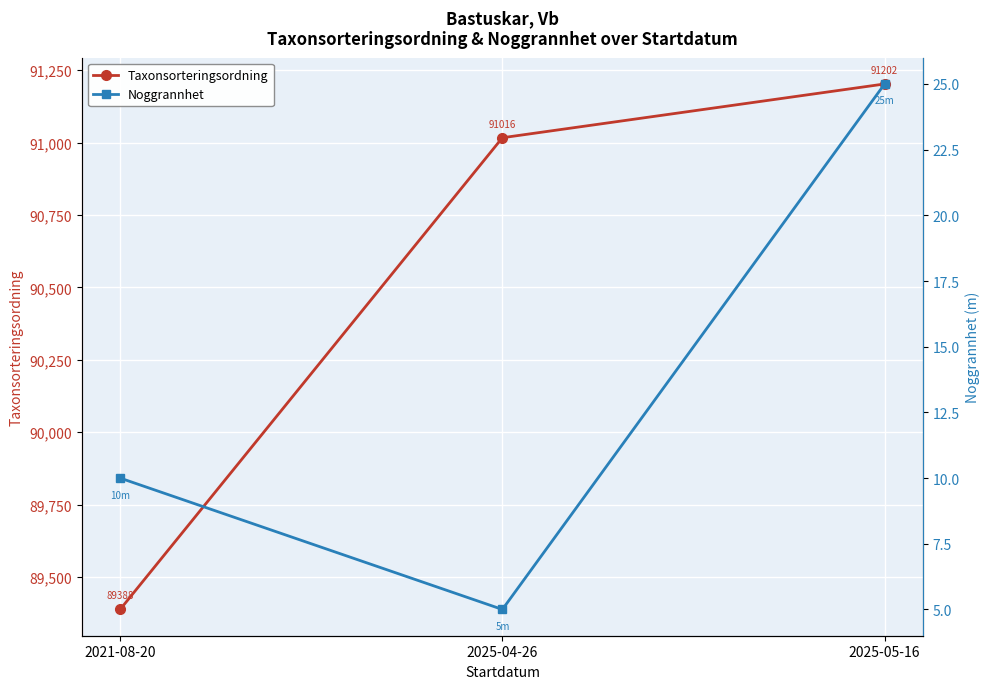

How many data points does each series have?

3